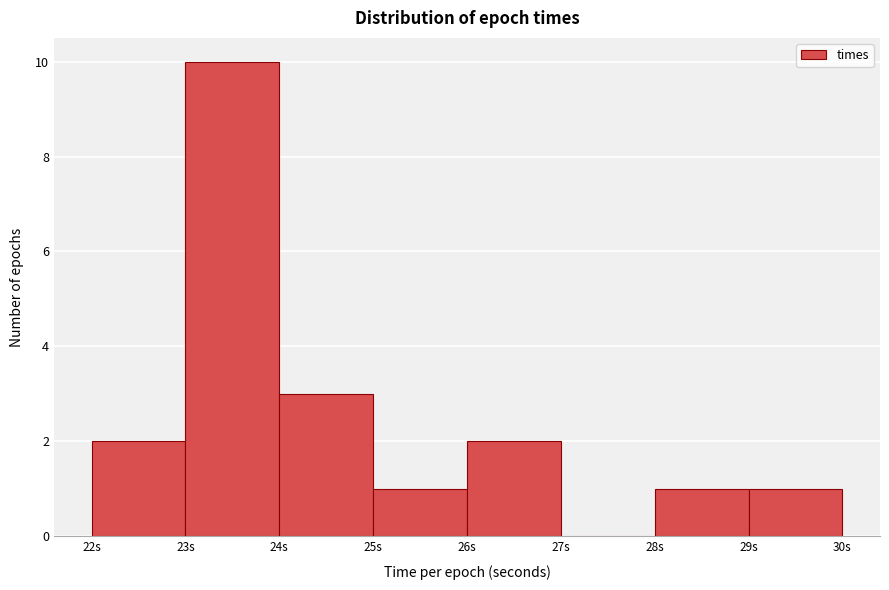

Reading left to right, what are all the values shown in this chart?

22s=2	23s=10	24s=3	25s=1	26s=2	27s=0	28s=1	29s=1